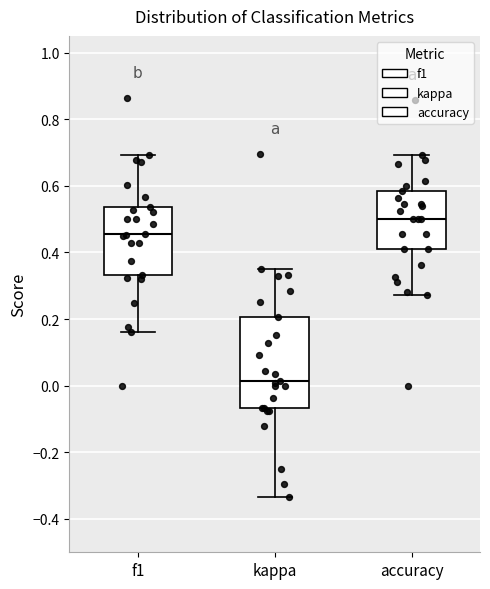

Reading left to right, transcribe this box plot: for each box, give where its median line is, the range the box spans, and where its two whiskers end, as read against the y-axis. The values are not printed on the chart, so give them approximately, as read against the axis.

f1: median 0.46, box 0.34 to 0.54, whiskers 0.16 to 0.70
kappa: median 0.02, box -0.06 to 0.20, whiskers -0.34 to 0.36
accuracy: median 0.50, box 0.42 to 0.58, whiskers 0.28 to 0.70